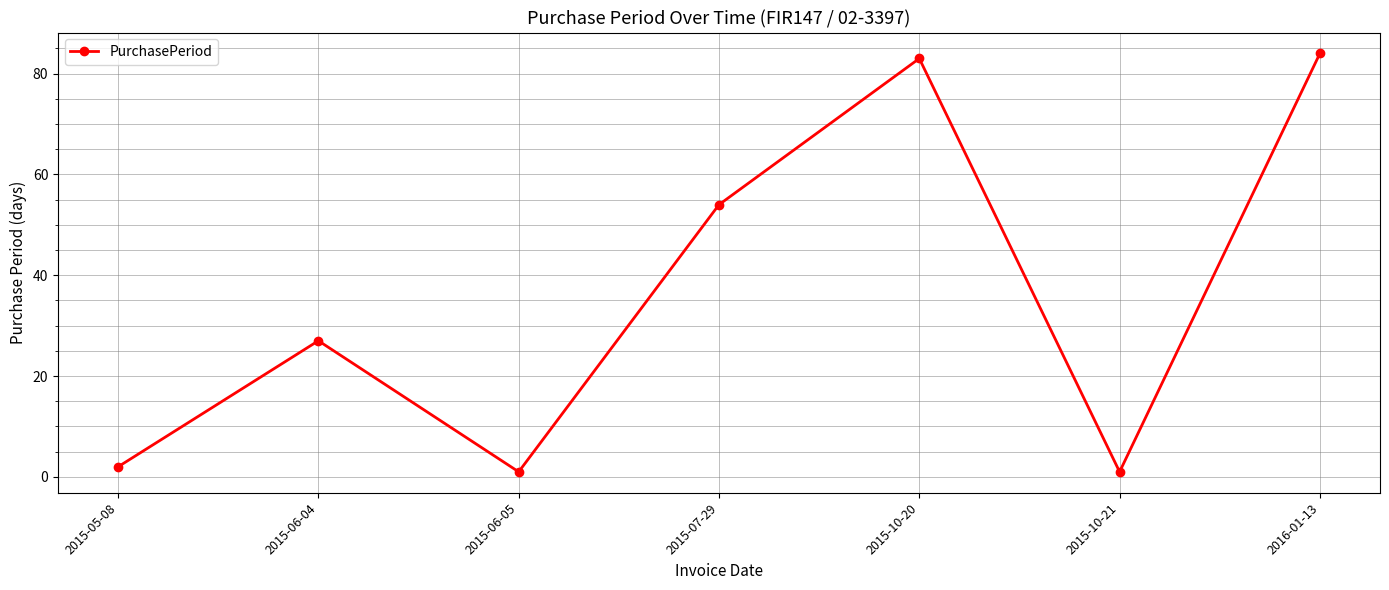

What is the average value?

36